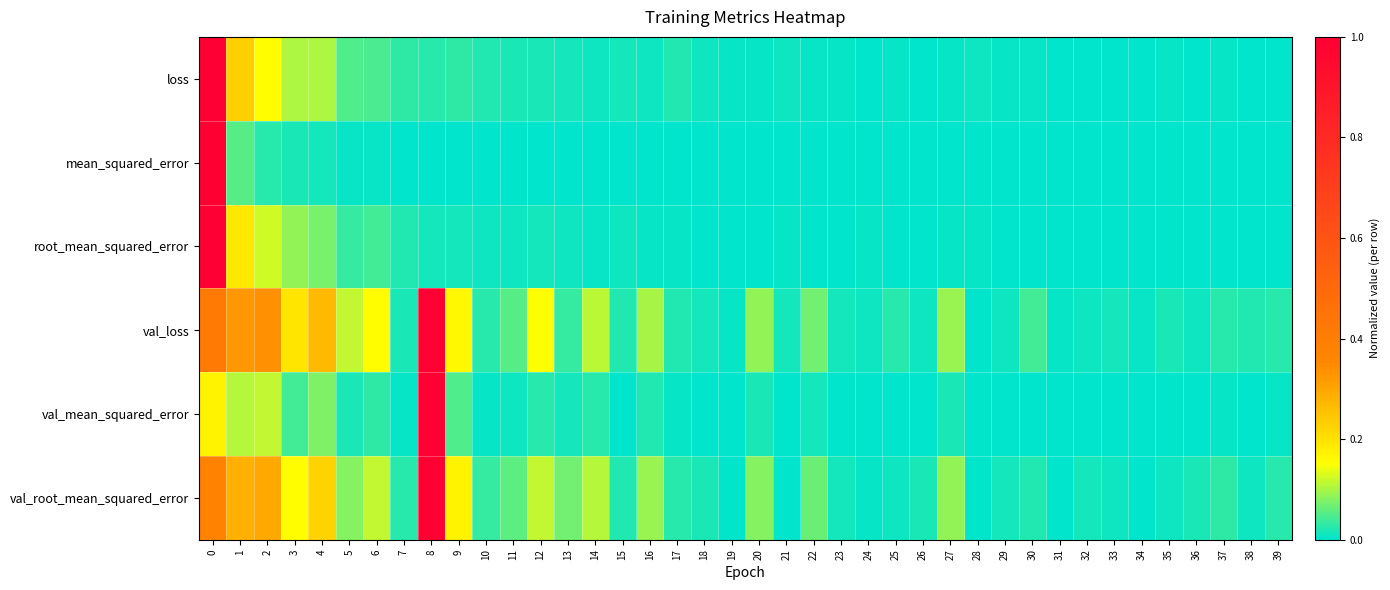

Which series changed the most between 24 and 34?

val_loss